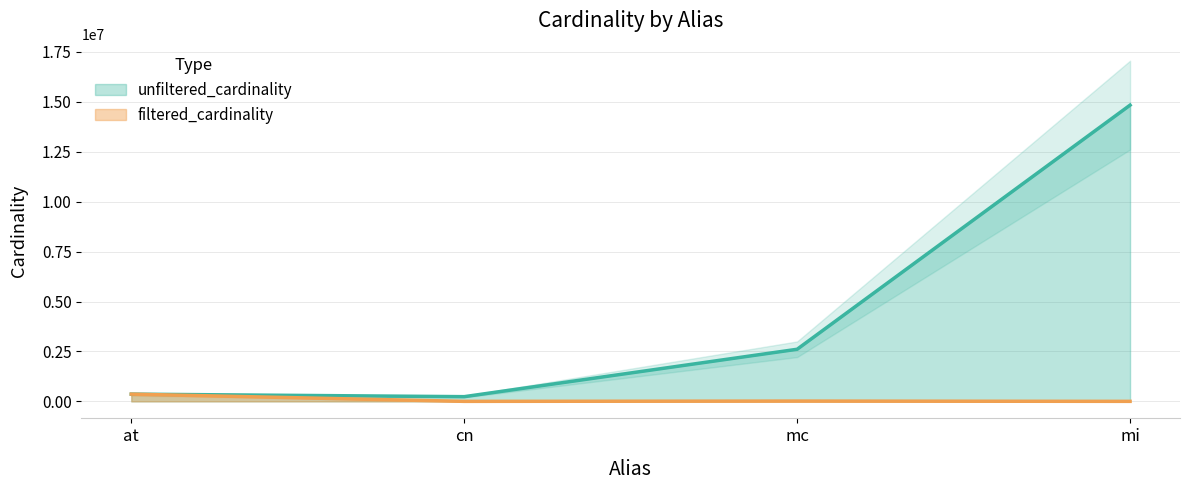

What is the greatest value displayed?

14835720